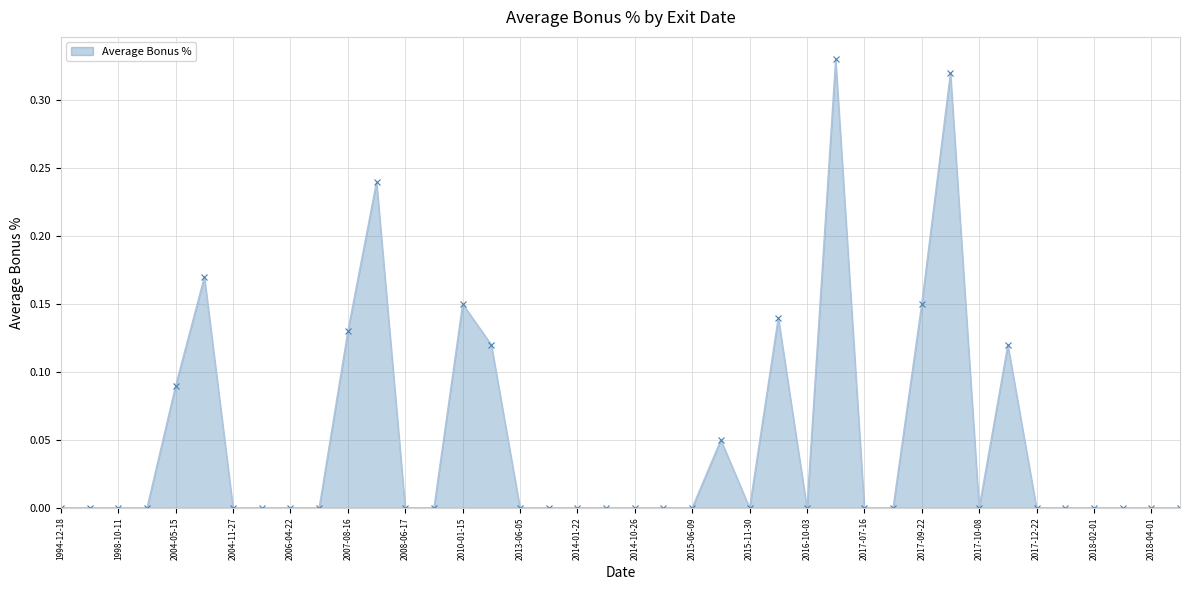

How many data points does each series have?

40